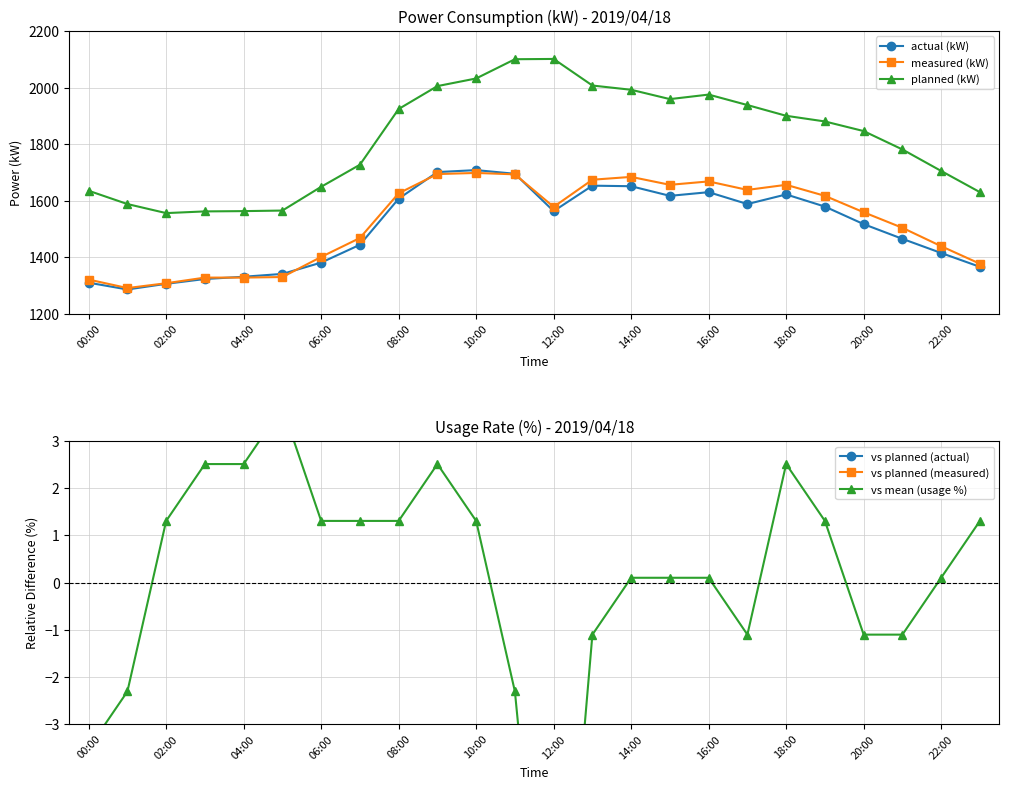

What are all the series names shown in the legend?

actual (kW), measured (kW), planned (kW), vs planned (actual), vs planned (measured), vs mean (usage %)